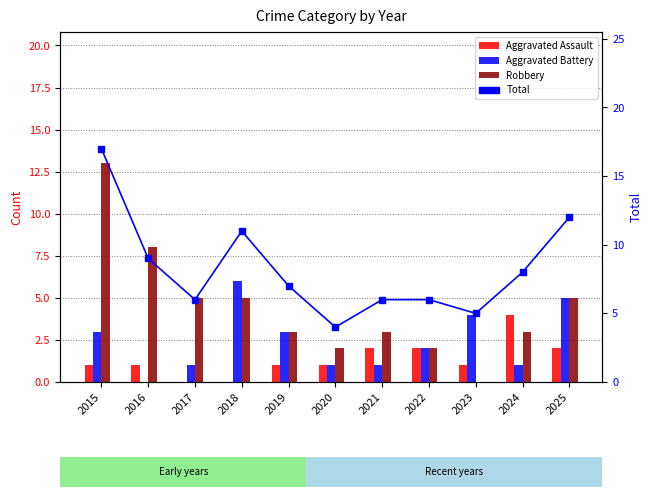

At how many categories does at least one series exceed 9?

3